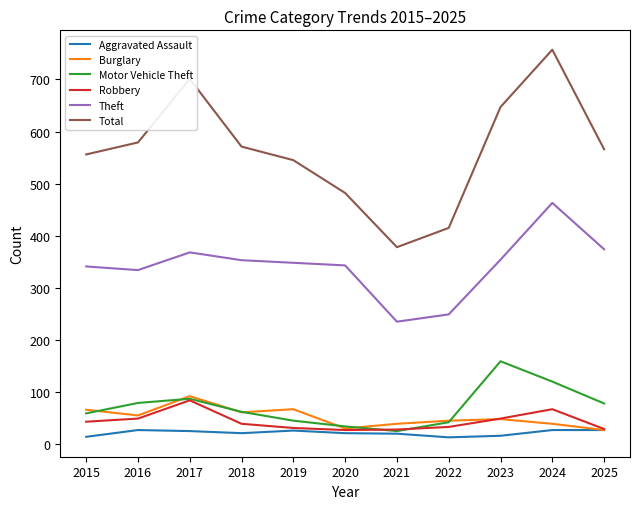

In Motor Vehicle Theft, how many points are higher than both neighbors (excluding endpoints)?

2